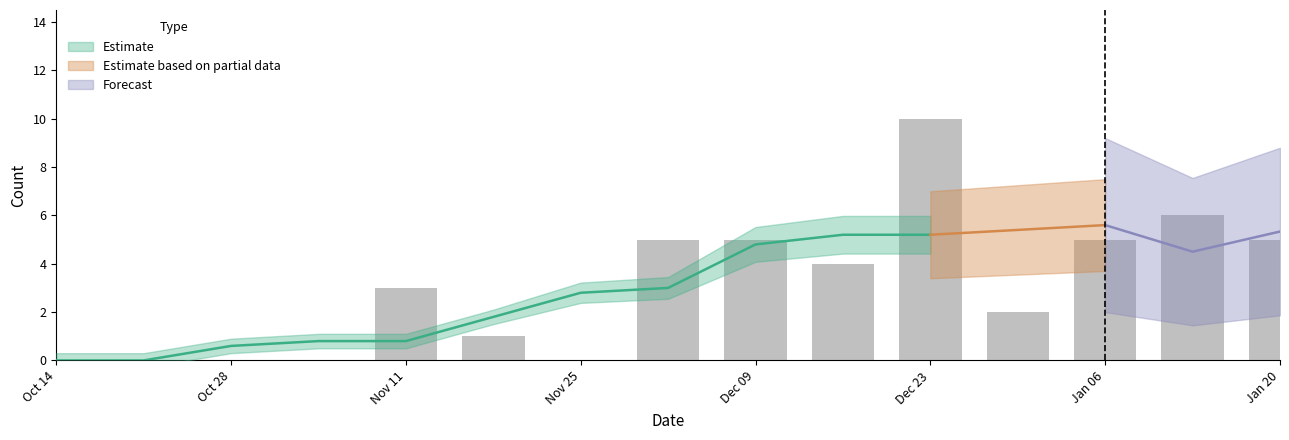

Does the chart contain stacked bars?

No